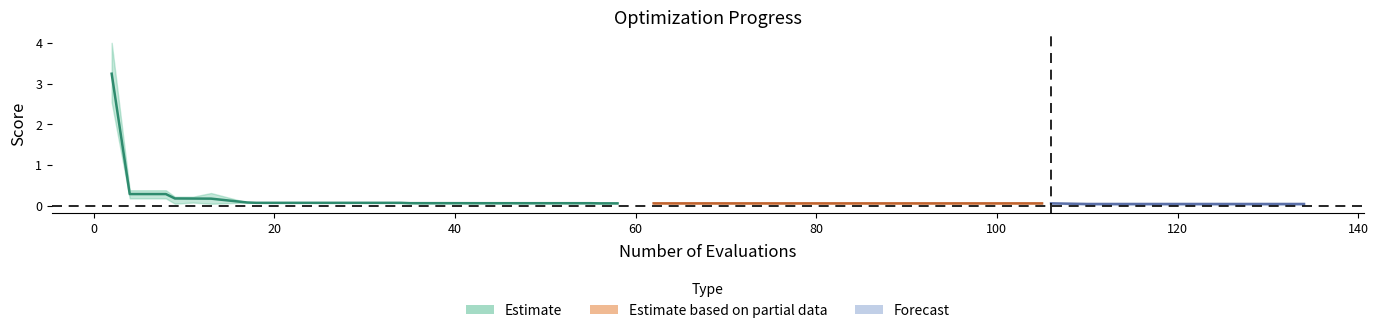

What is the value of the worst point at the 6th from the left?

0.3